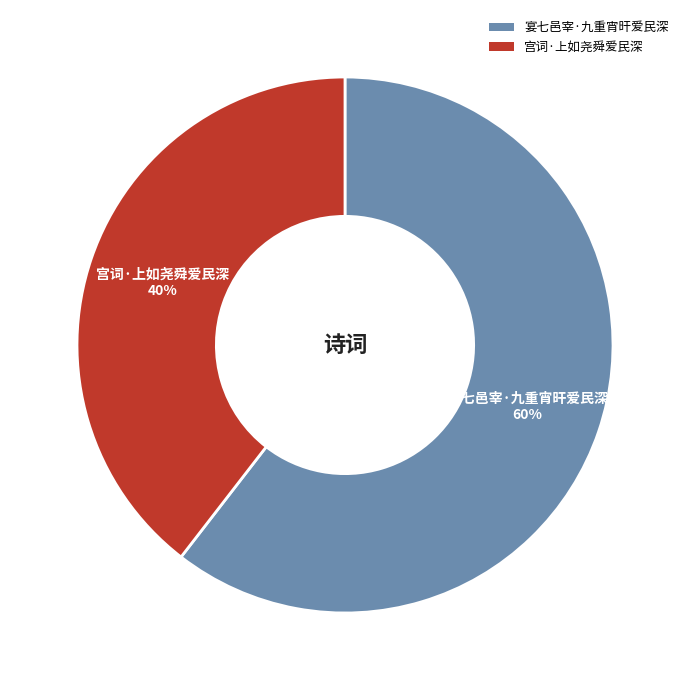

To the nearest percent, what portion does 宴七邑宰·九重宵旰爱民深 represent?

60%